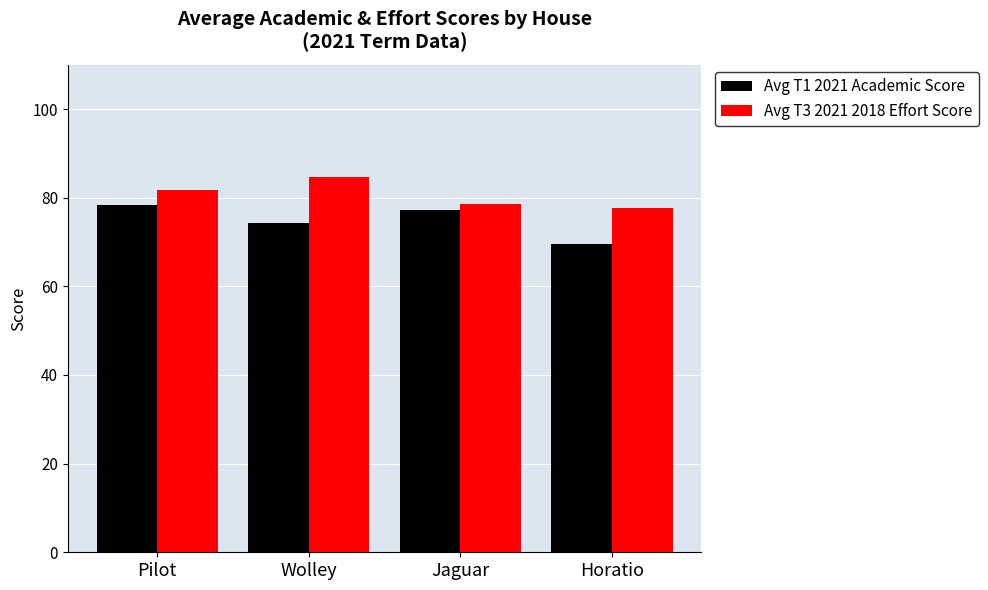

How many distinct data groups are displayed?

2